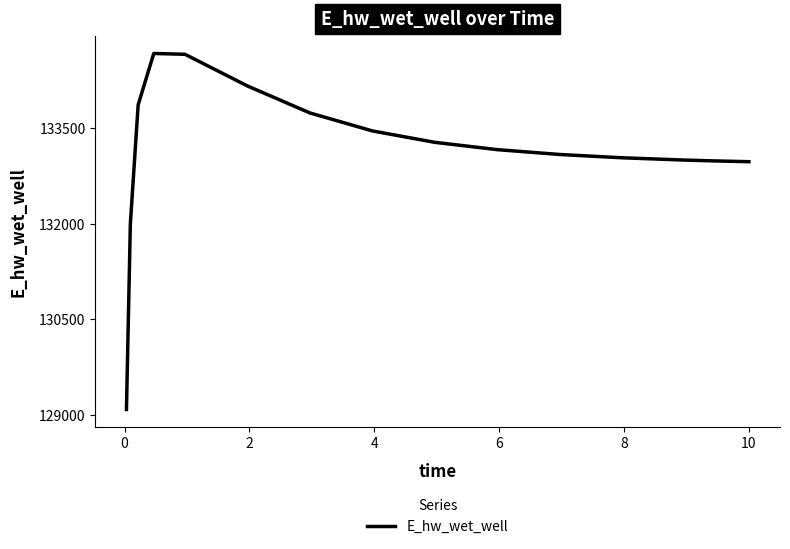

What is the smallest value displayed?

129086.4